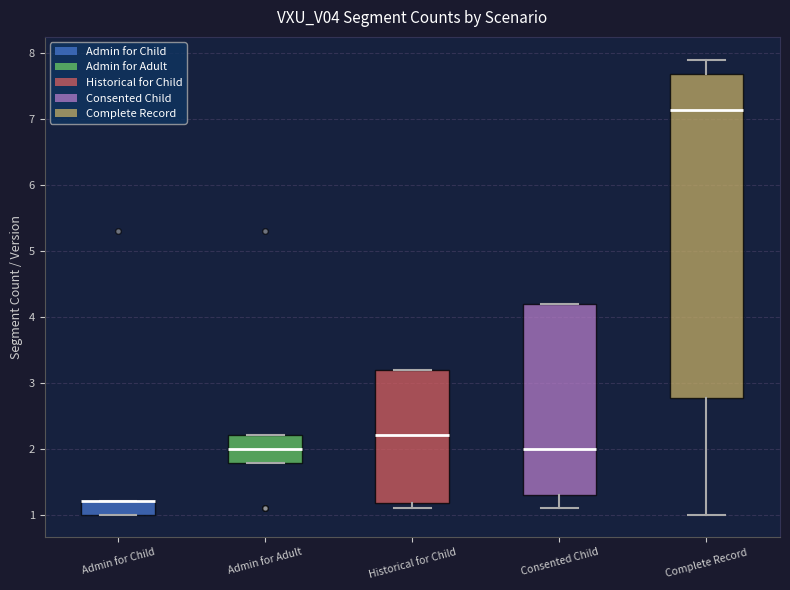

Comparing the boxes themselves (not the whiskers), which one is the tallest?

Complete Record